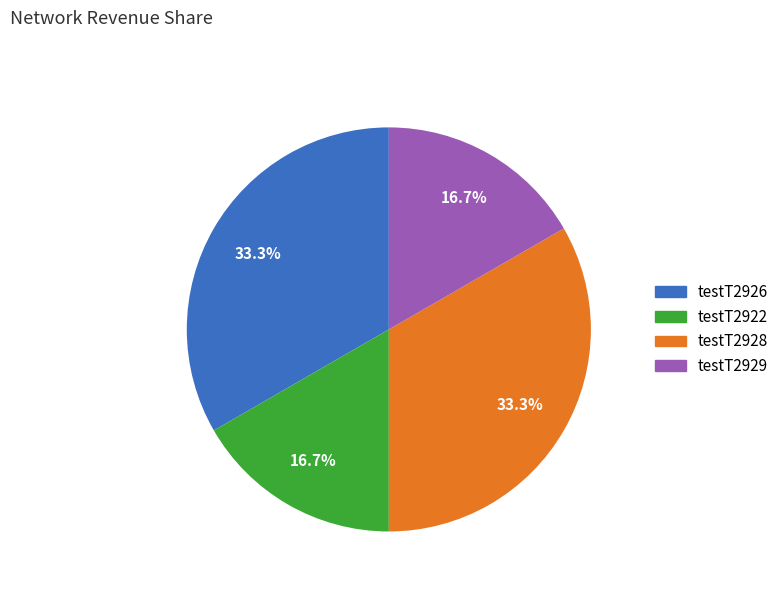

Does any single category account for the majority?

No